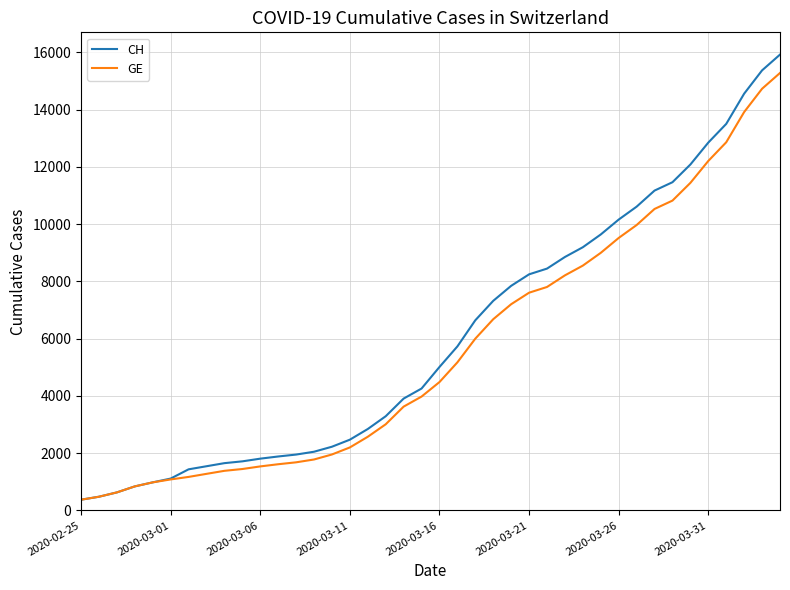

Which series has the widest spread of values?

CH